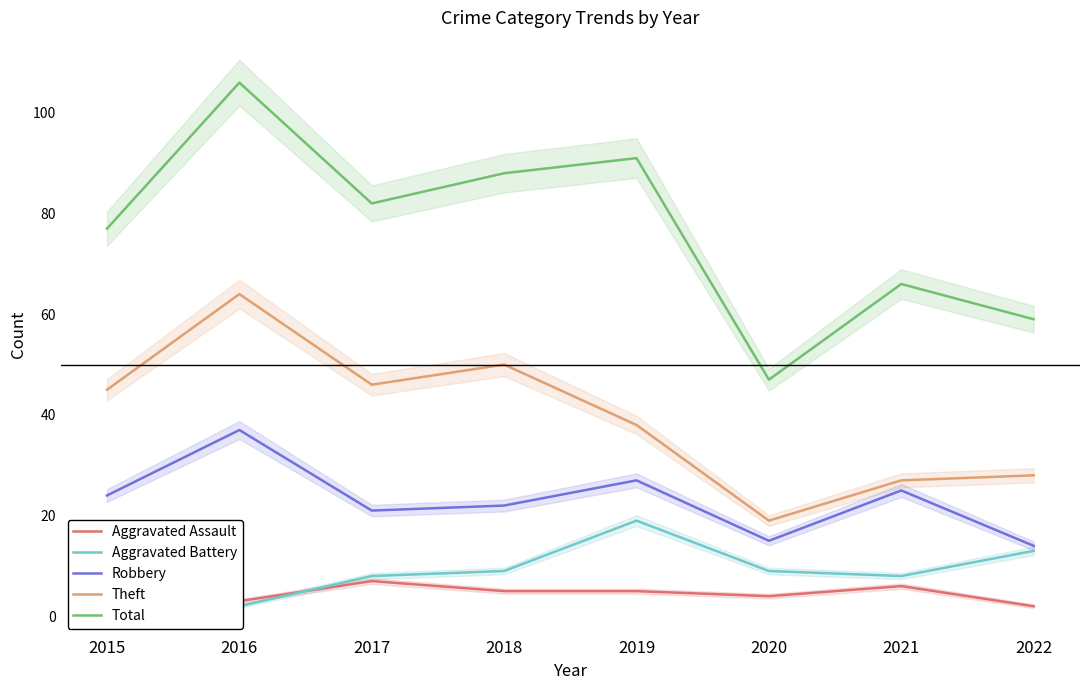

Rank the series by their maximum value, from highest to lowest.

Total, Theft, Robbery, Aggravated Battery, Aggravated Assault